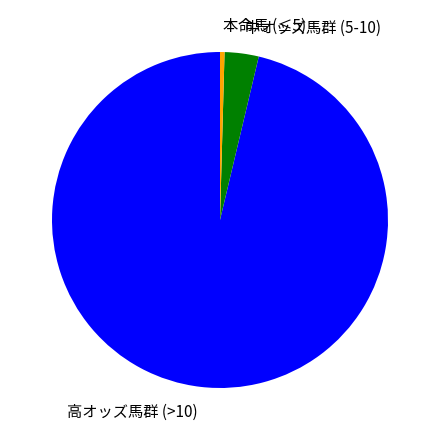

Is the sum of 中オッズ馬群 (5-10) and 本命馬 (≤5) greater than half?

No